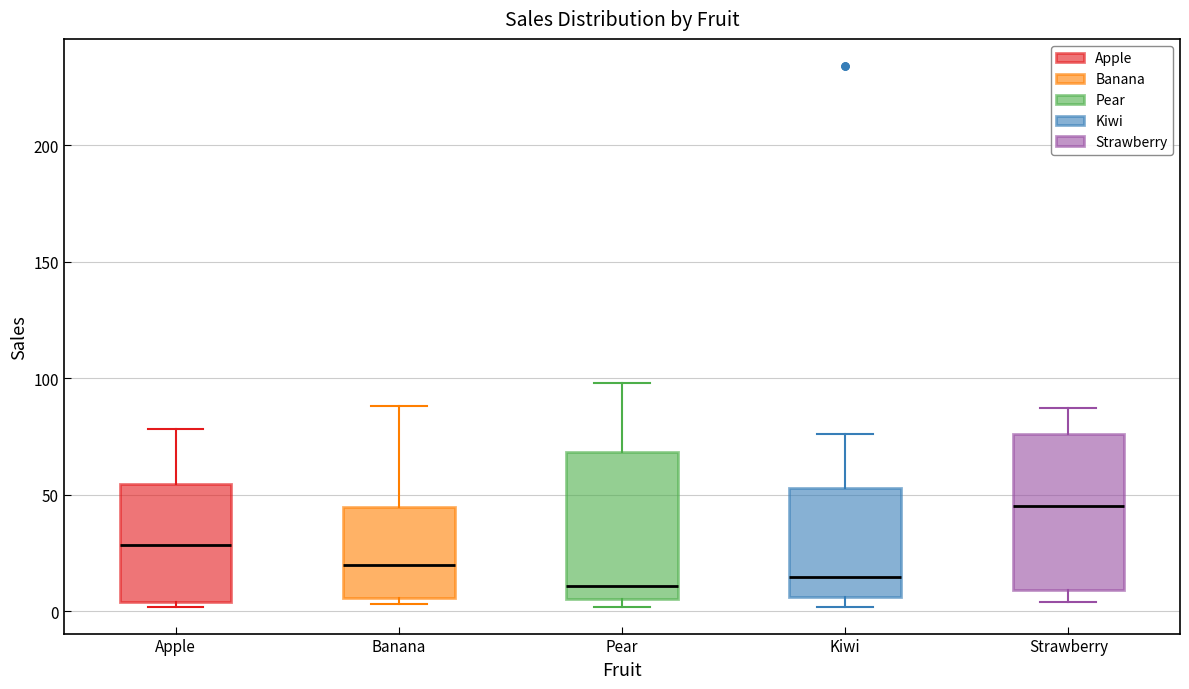

Where is the upper edge of the box for Pear on the y-axis? The values are not printed on the chart, so give them approximately, as read against the axis.

70